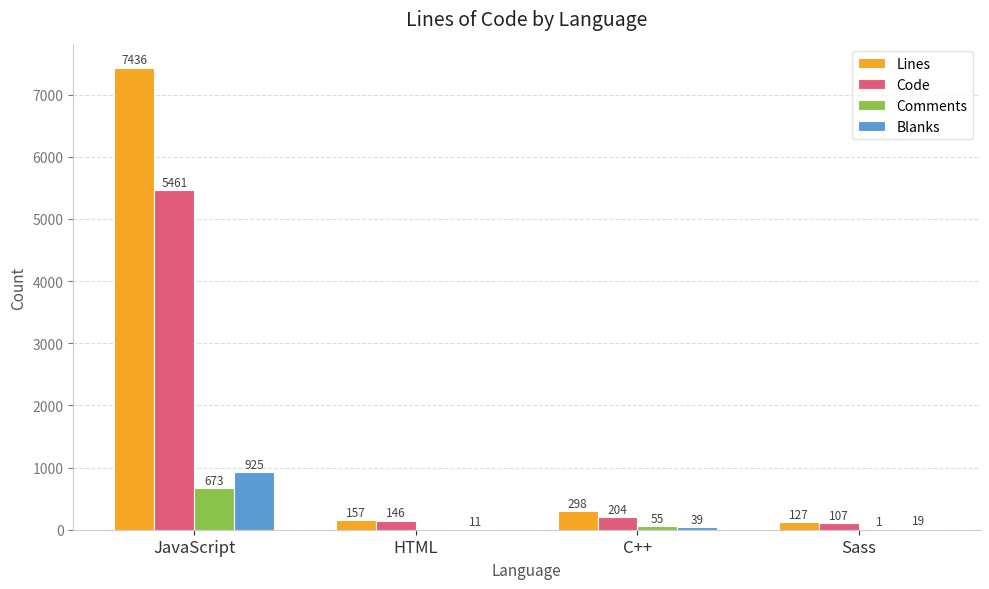

Between JavaScript and HTML, which series saw the biggest shift?

Lines